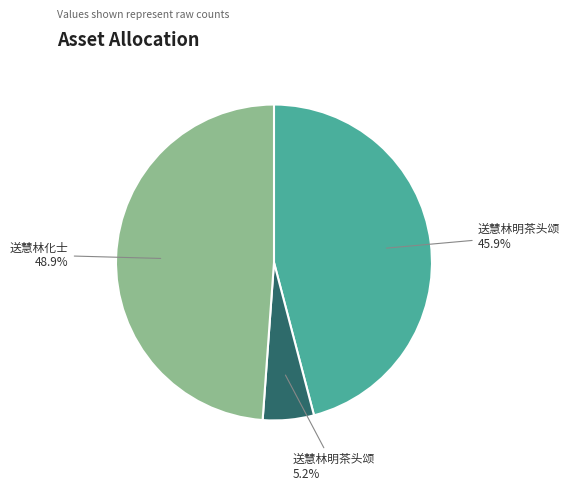

To the nearest percent, what is the difference between the largest and smallest slice percentages?

44%